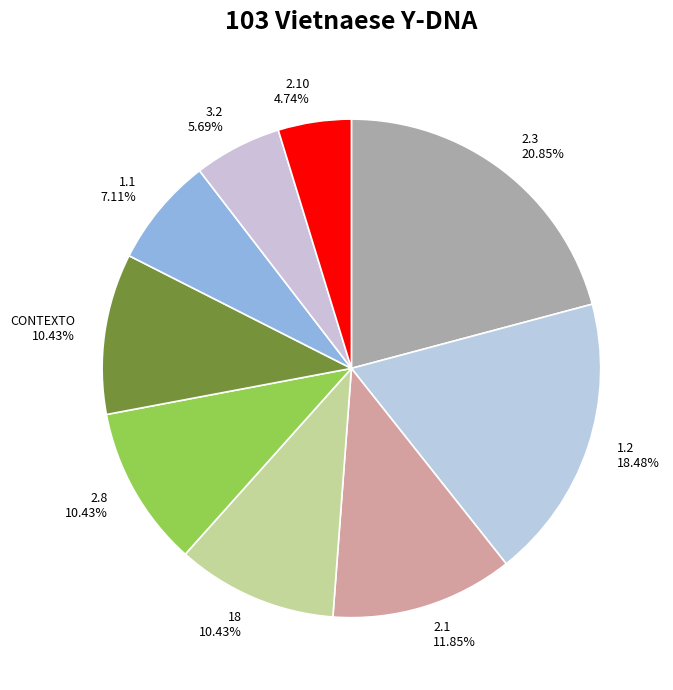

Between 18 and 1.1, which is larger?

18